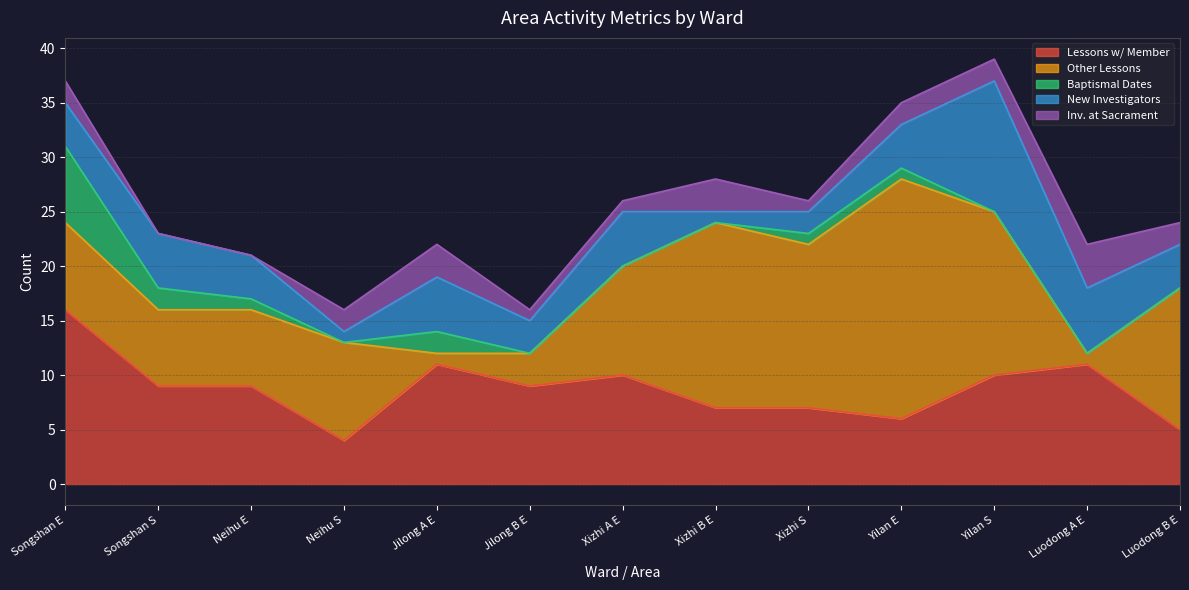

What is the label of the 11th point from the left?

Yilan S